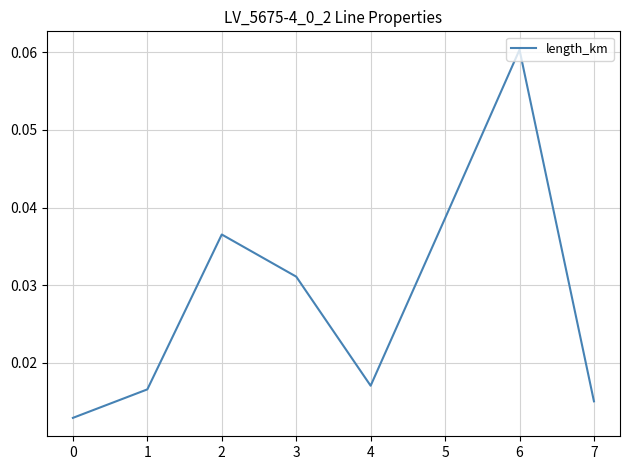

Count the values in the range 0 to 1.

8